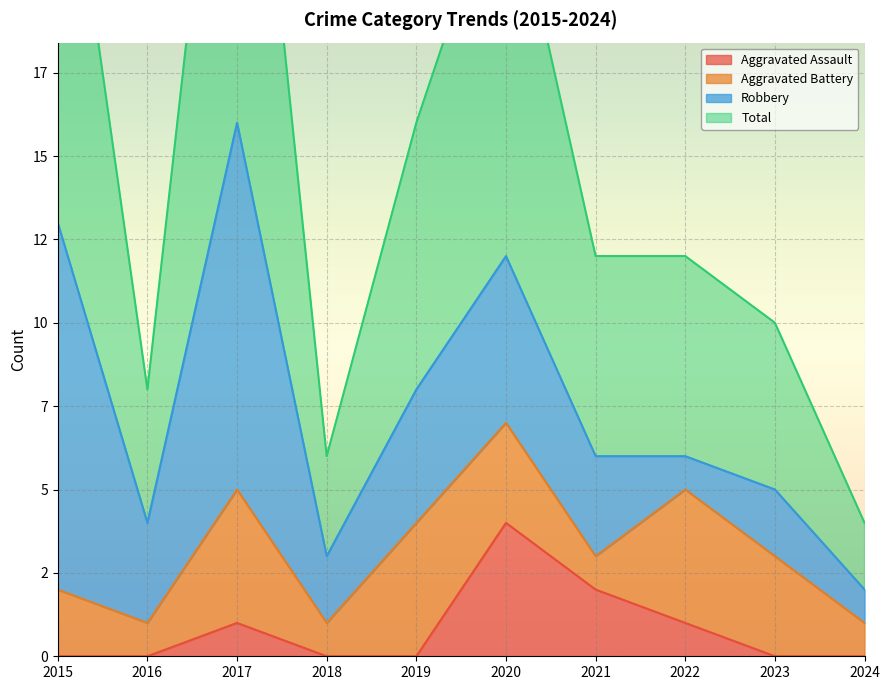

What is the value of the Total point at the 6th from the left?

24